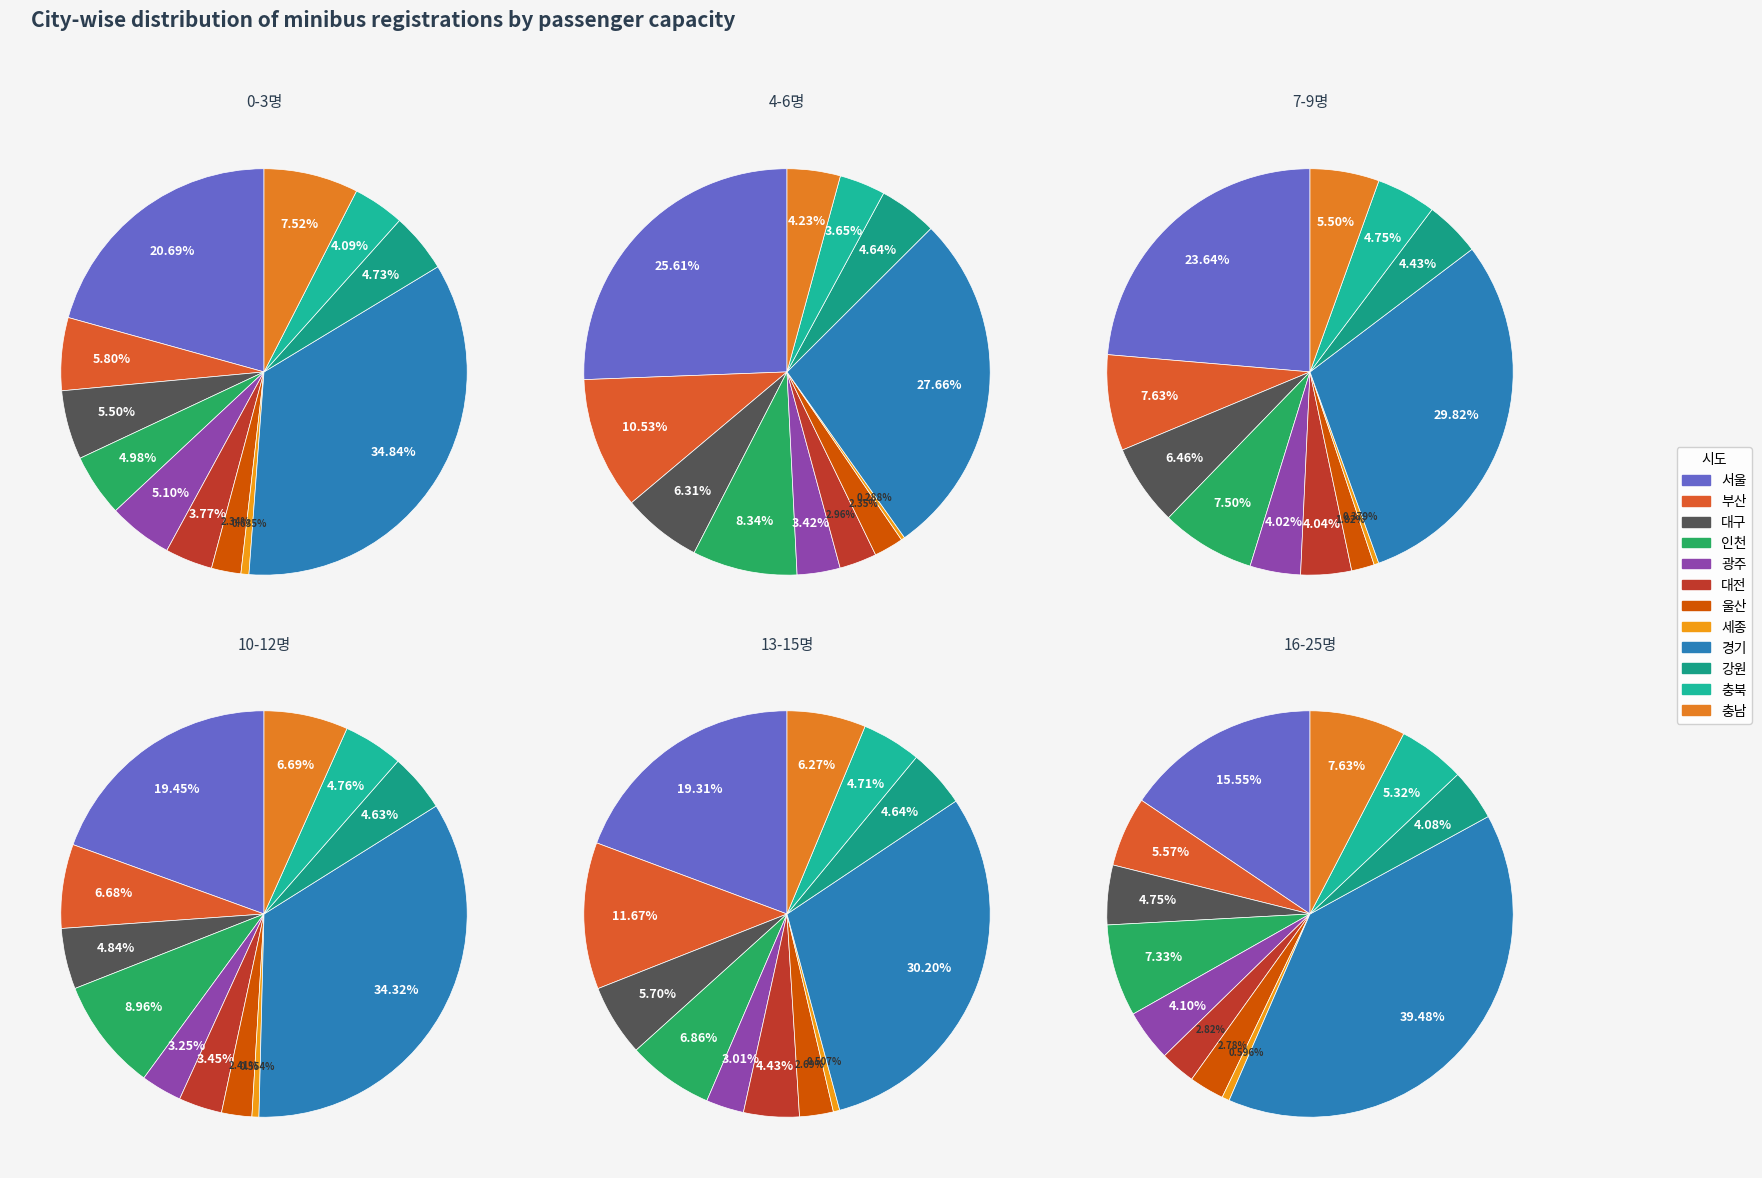

What is the total percentage of 대전 and 울산?

6.1%